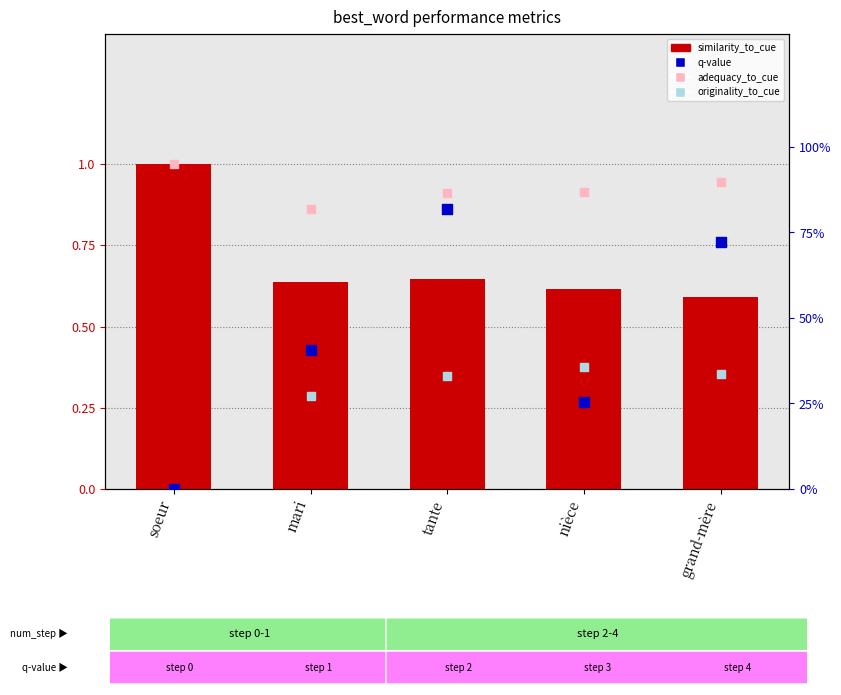

Which series contains the highest Y value?

similarity_to_cue